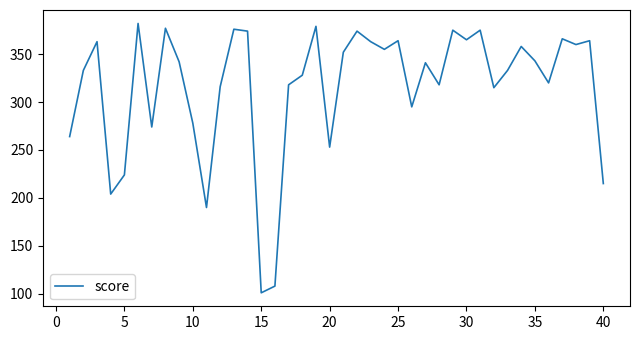

What is the difference between the maximum and minimum values?

281